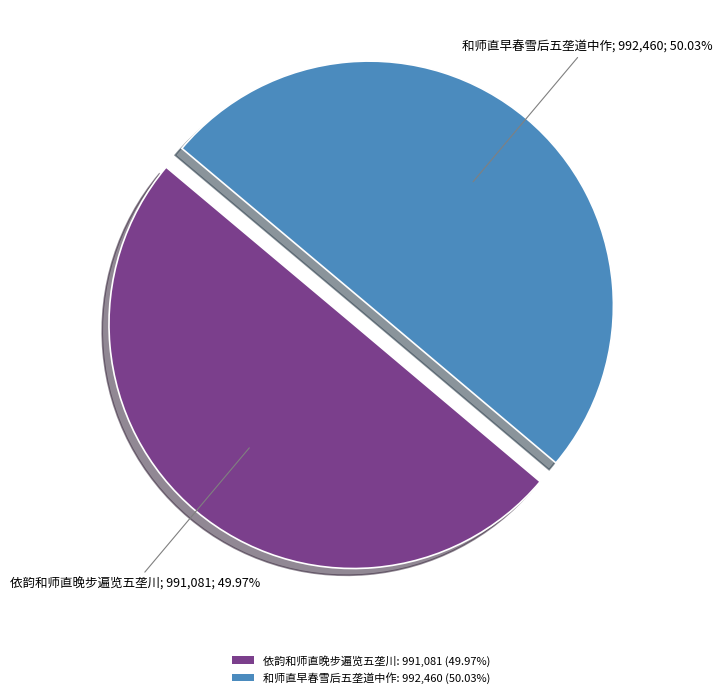

To the nearest percent, what portion does 依韵和师直晚步遍览五垄川 represent?

50%